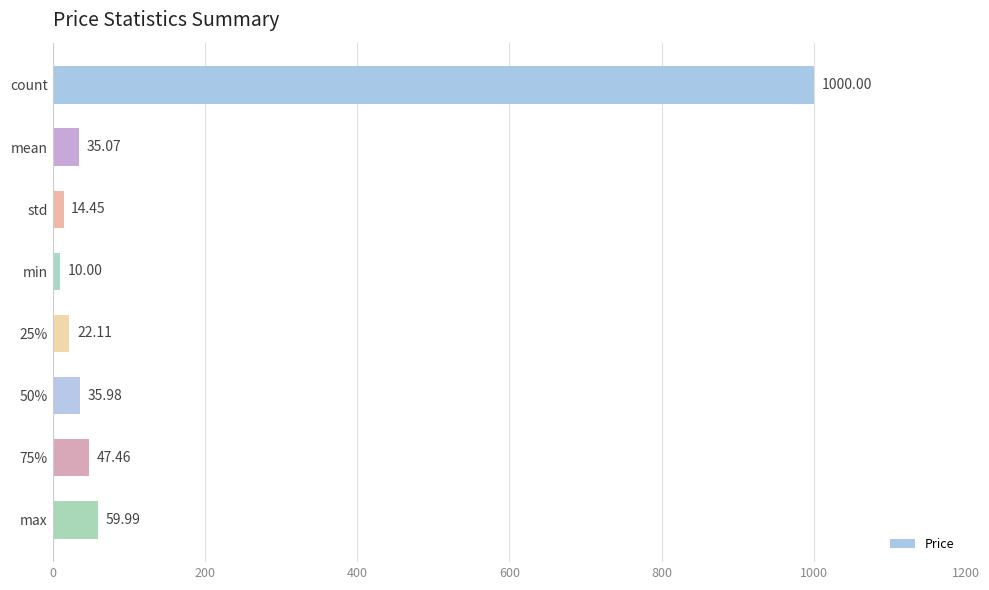

List the labels in order of value, smallest first.

min, std, 25%, mean, 50%, 75%, max, count